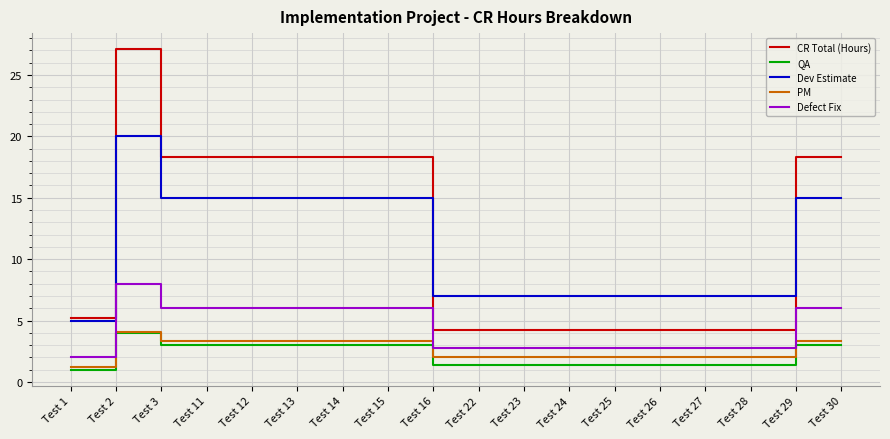

Between Test 2 and Test 28, which series saw the biggest shift?

CR Total (Hours)